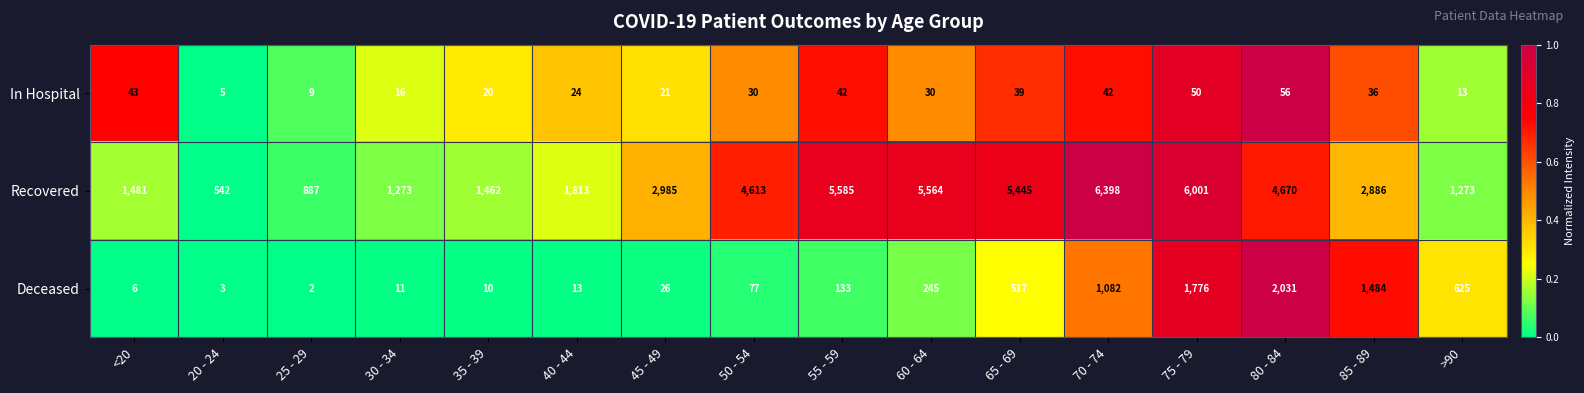

What is the difference between the highest and lowest values at <20?

1475